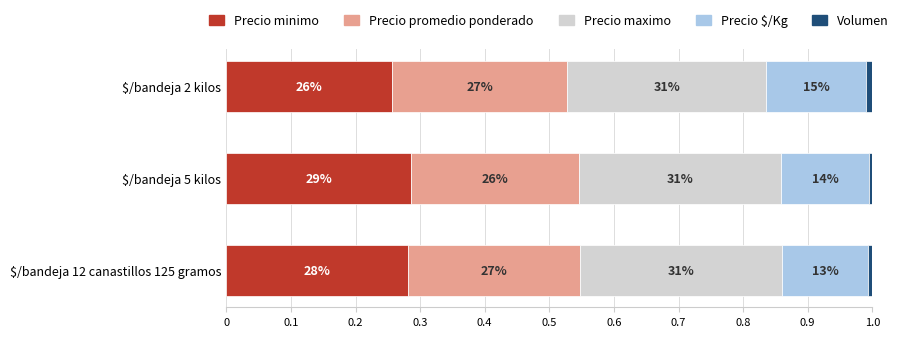

Reading left to right, transcribe all the data shown in this chart.

Precio minimo: 0.3	0.3	0.3
Precio promedio ponderado: 0.3	0.3	0.3
Precio maximo: 0.3	0.3	0.3
Precio $/Kg: 0.2	0.1	0.1
Volumen: 0.0	0.0	0.0